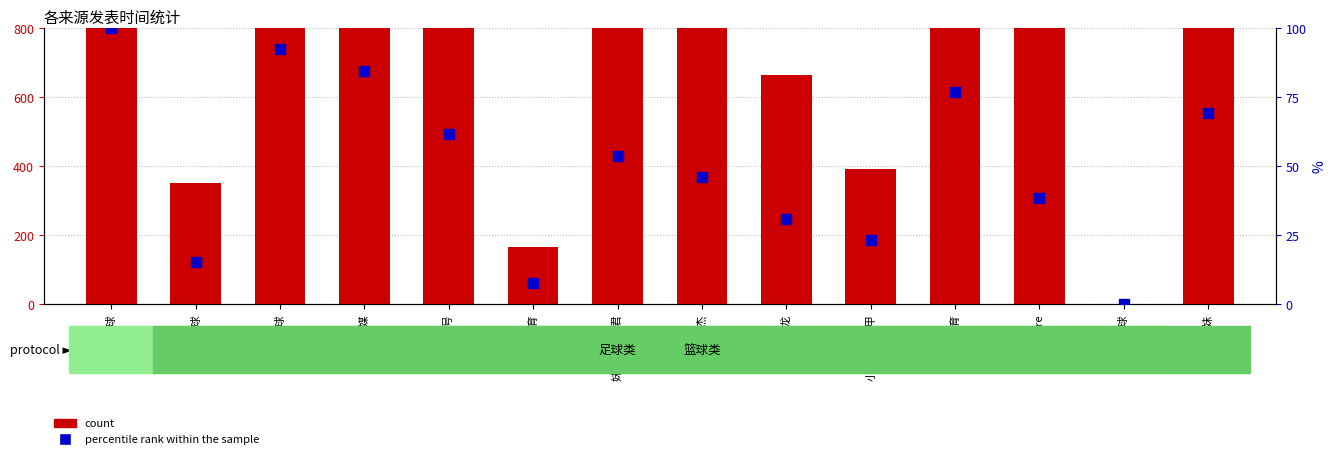

Which series reaches the maximum Y coordinate?

count